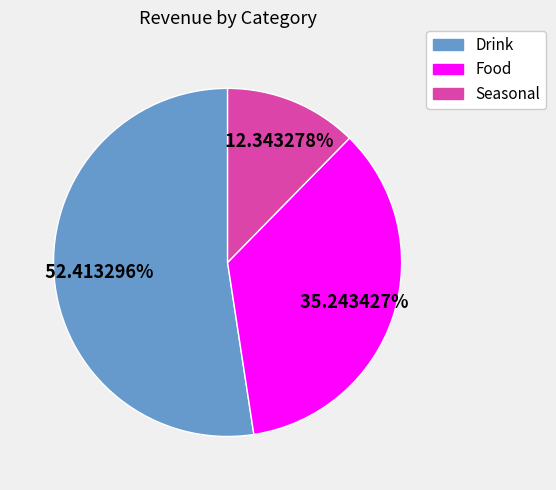

Is there a majority slice in this chart?

Yes